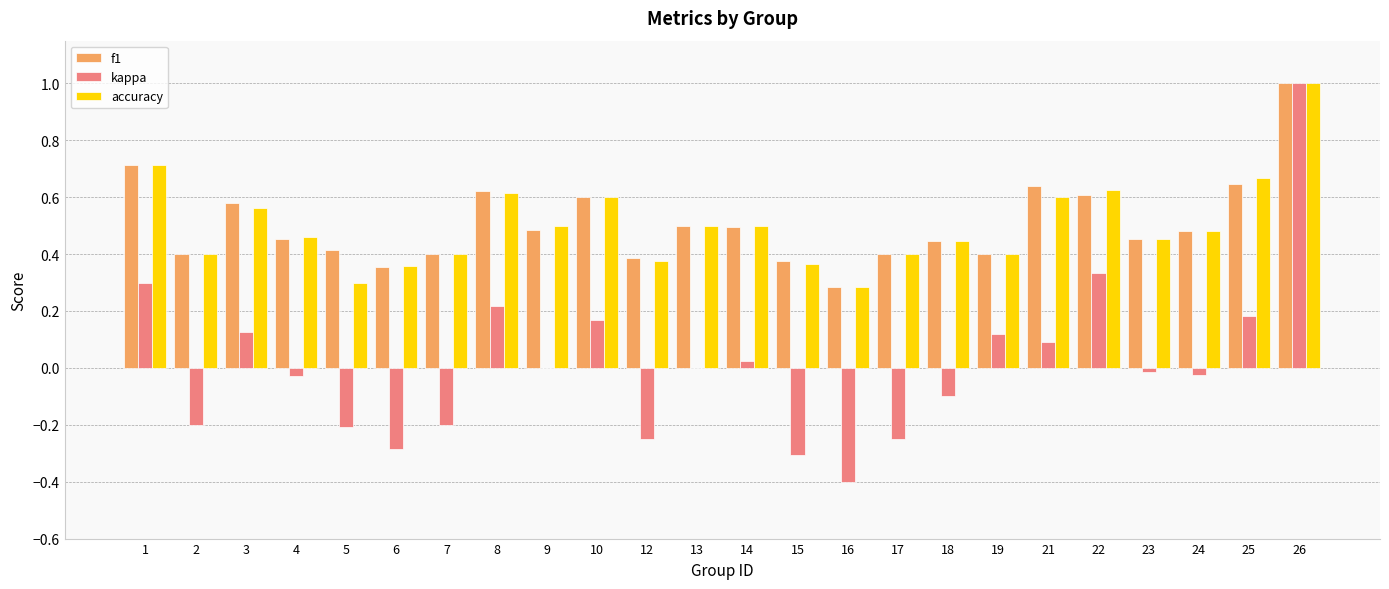

True or false: f1 has a value of 0.7 at 19.

False